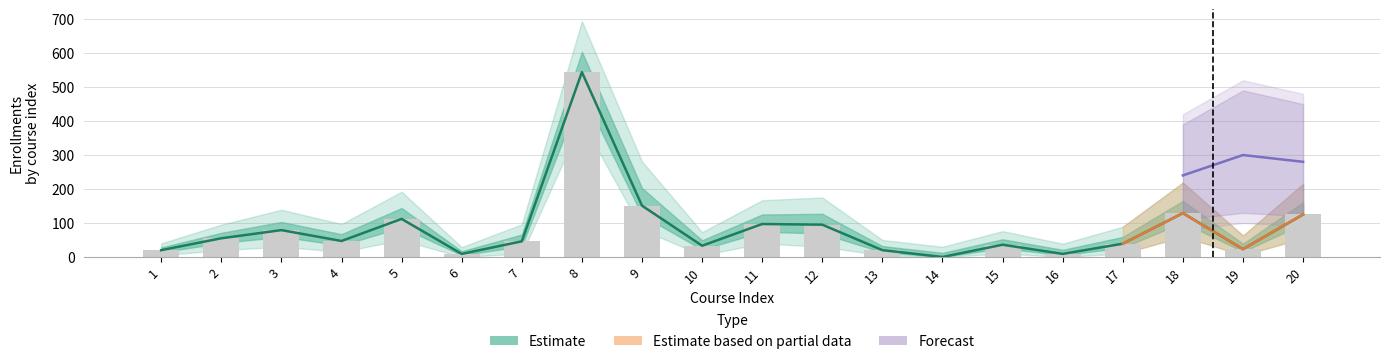

How many positive values are there?

19